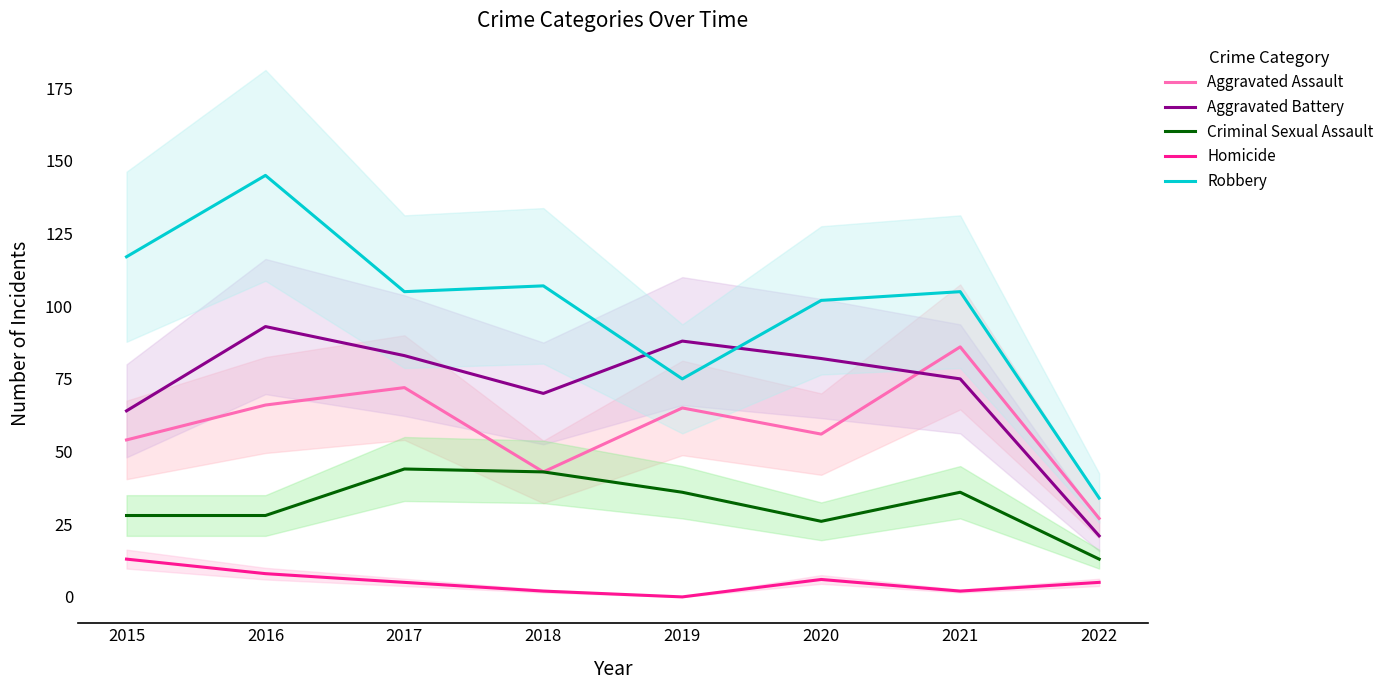

At which category is the sum across all series the highest?

2016